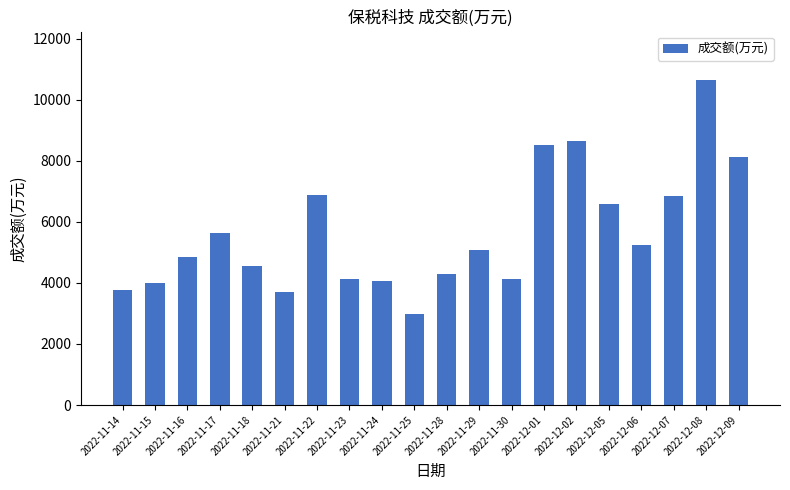

What is the difference between the values at 2022-11-14 and 2022-11-15?

221